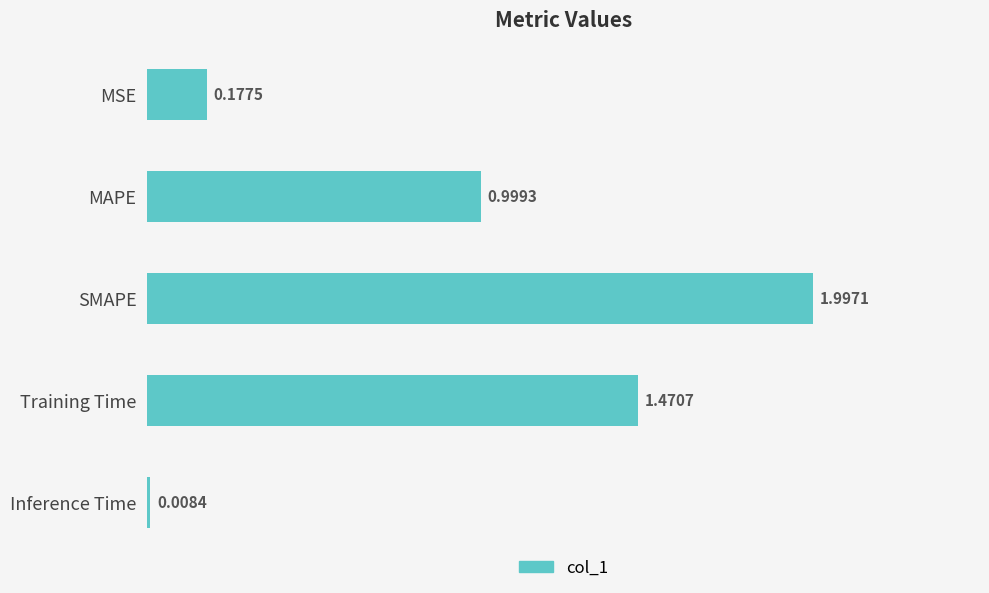

What is the label of the 3rd bar from the top?

SMAPE